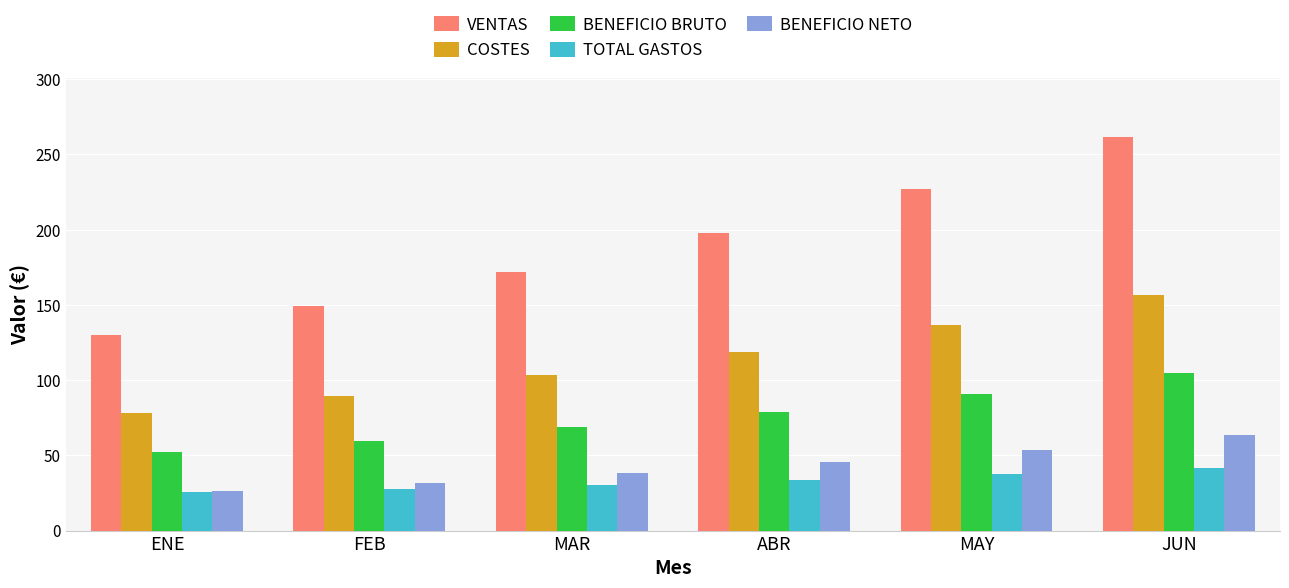

How many values in the BENEFICIO BRUTO series exceed 79?

3